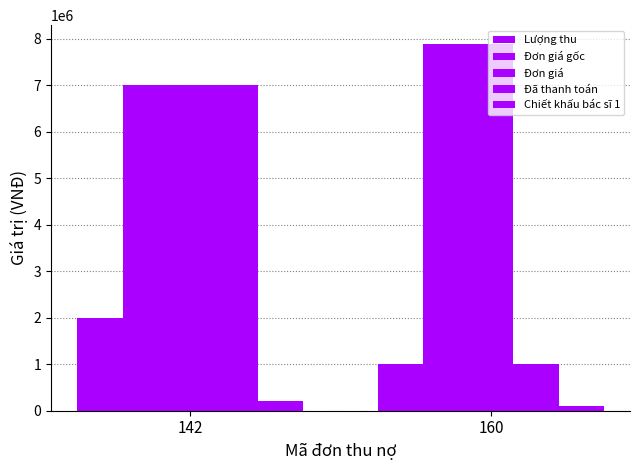

How many groups of bars are there?

2